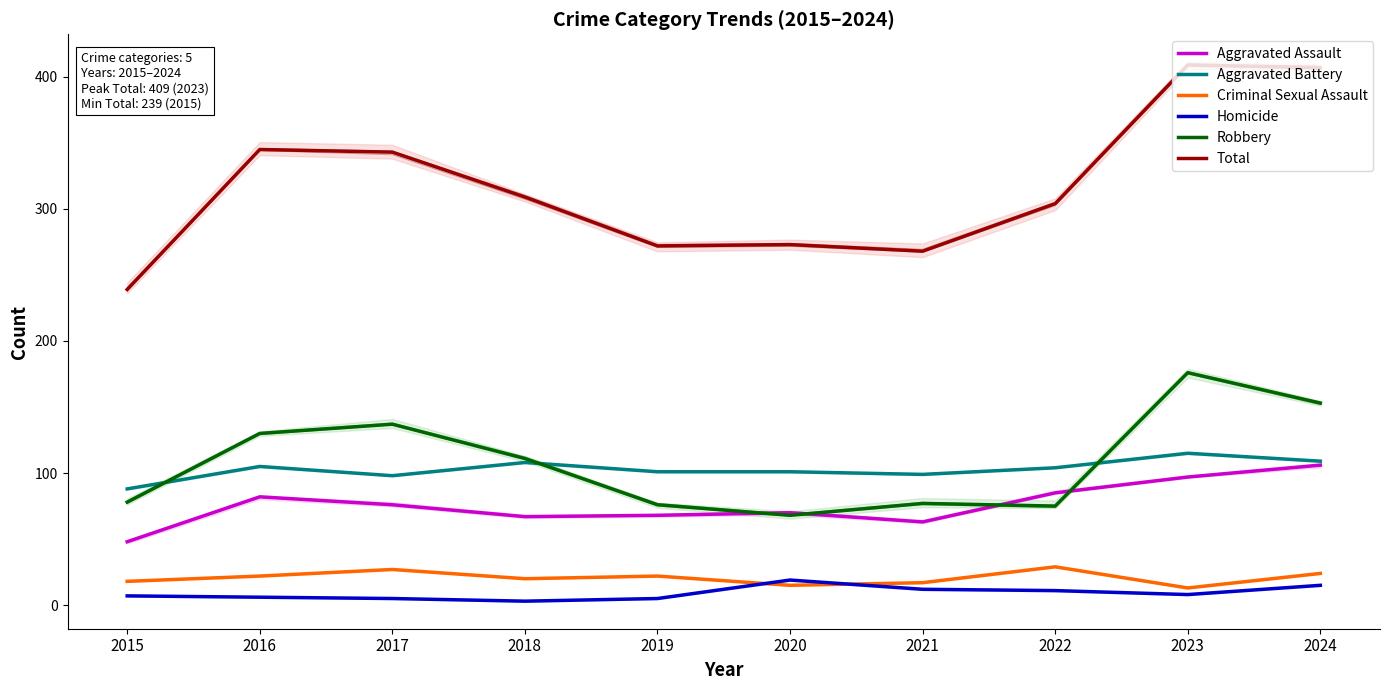

Which category has the lowest value in the Aggravated Battery series?

2015